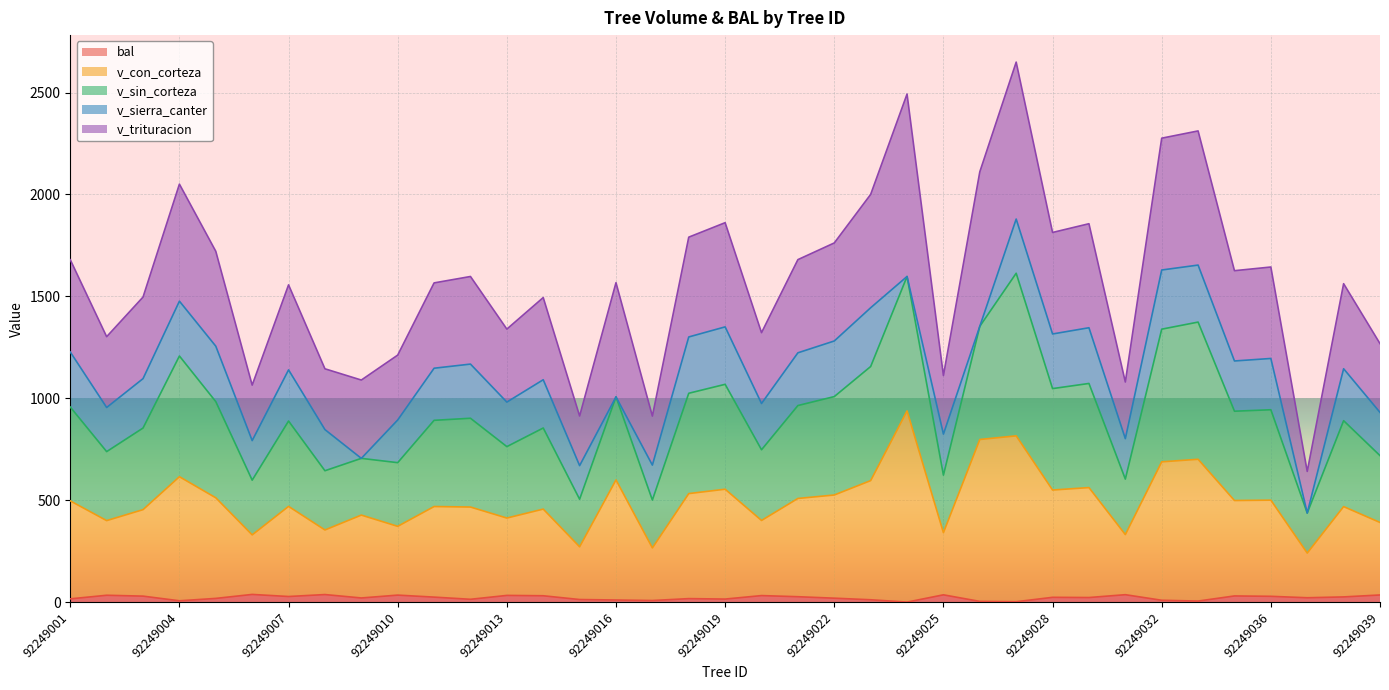

What is the minimum value for v_con_corteza?

240.5